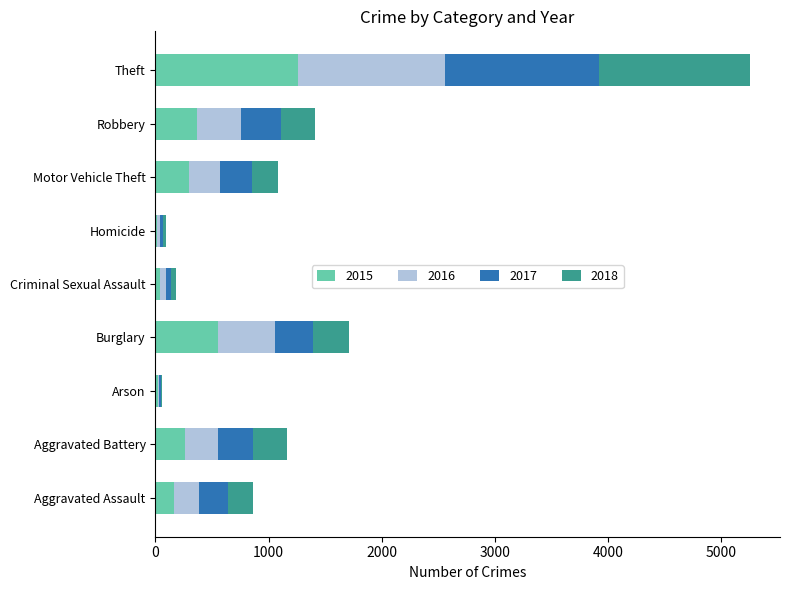

What is the sum of all 2015 values?

2987